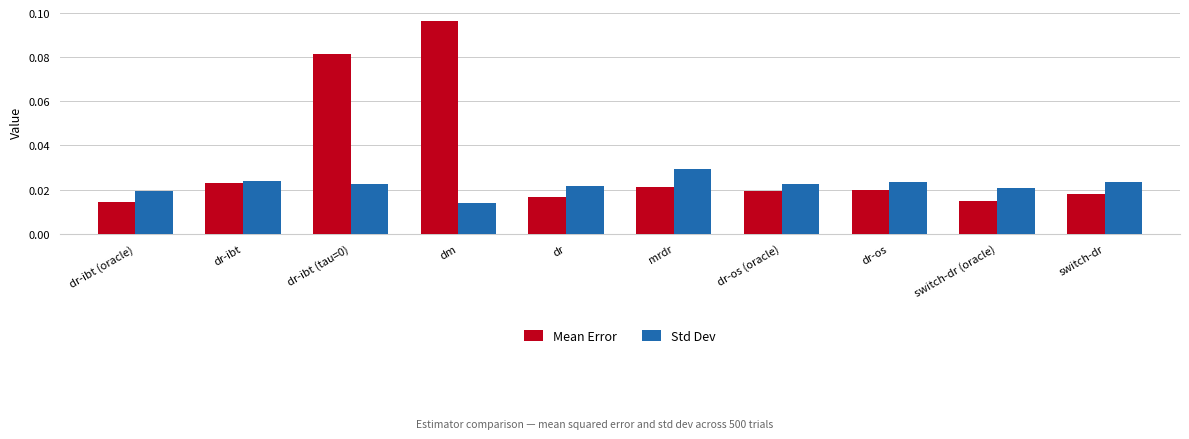

What is the label of the 6th bar from the right?

dr